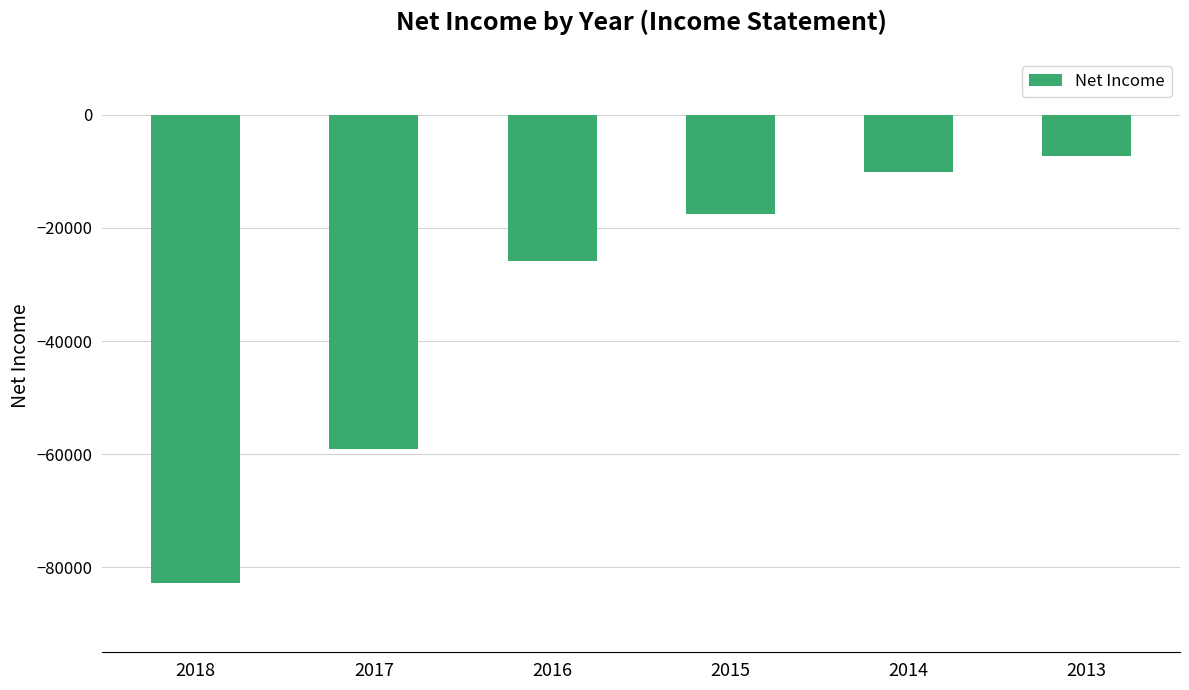

At which label does the data first exceed -17600?

2014